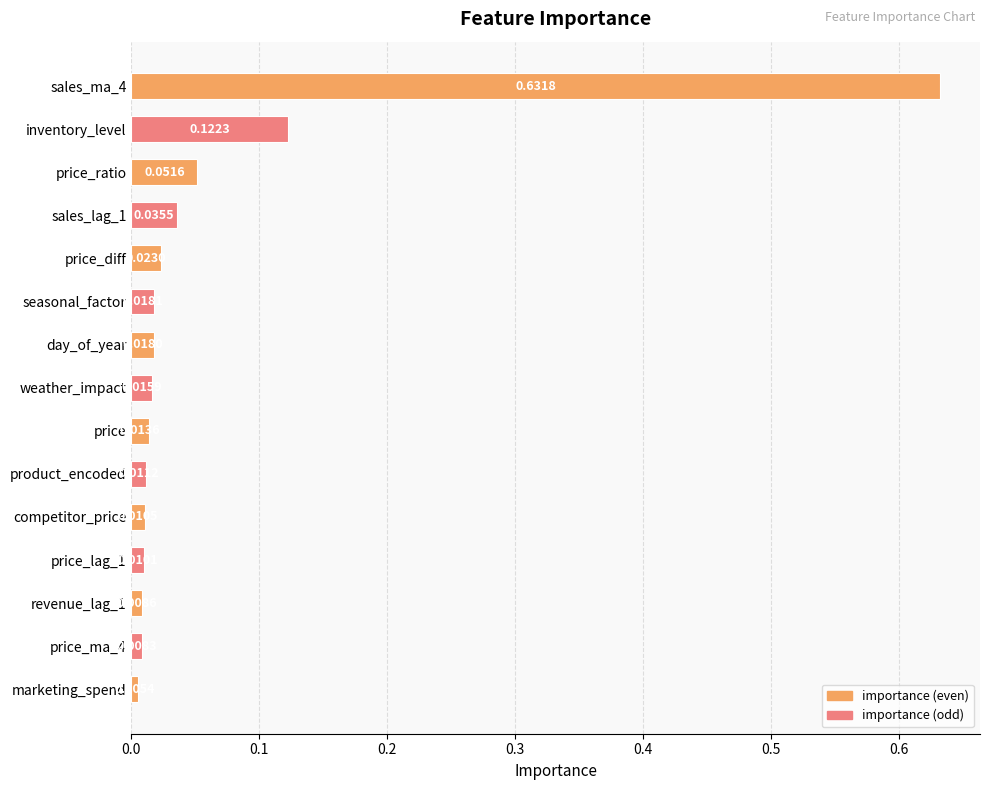

List the labels in order of value, largest first.

sales_ma_4, inventory_level, price_ratio, sales_lag_1, price_diff, seasonal_factor, day_of_year, weather_impact, price, product_encoded, competitor_price, price_lag_1, revenue_lag_1, price_ma_4, marketing_spend